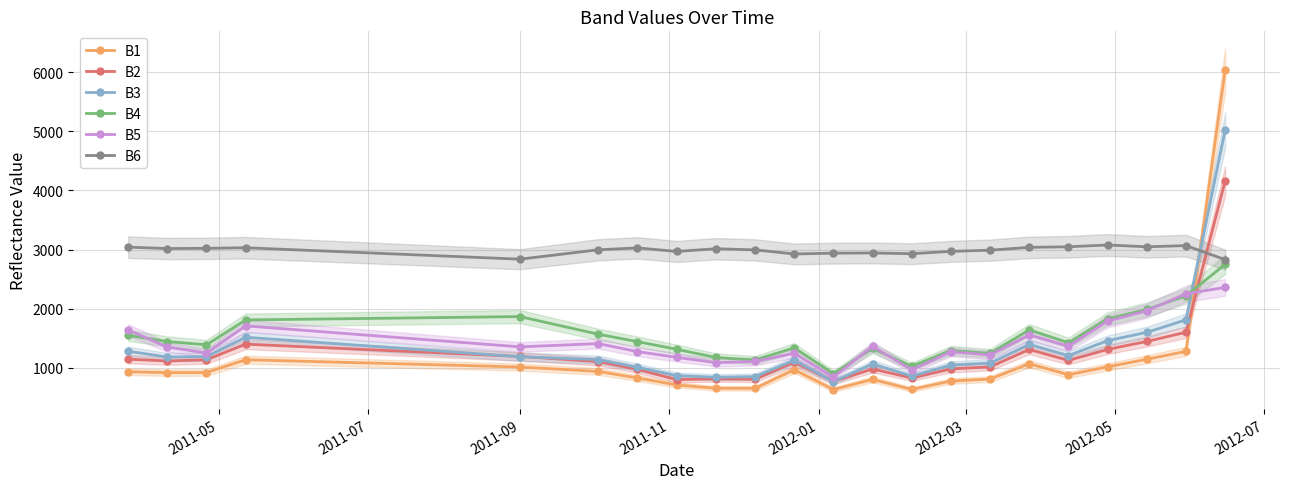

True or false: B6 and B5 cross at least once.

False